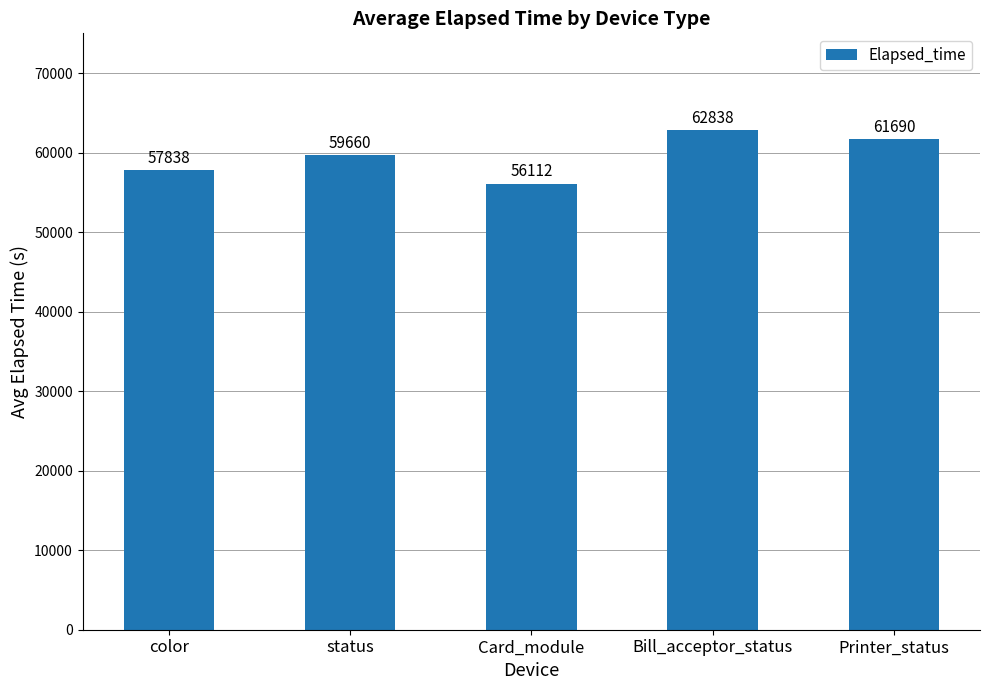

Rank the categories by value from lowest to highest.

Card_module, color, status, Printer_status, Bill_acceptor_status